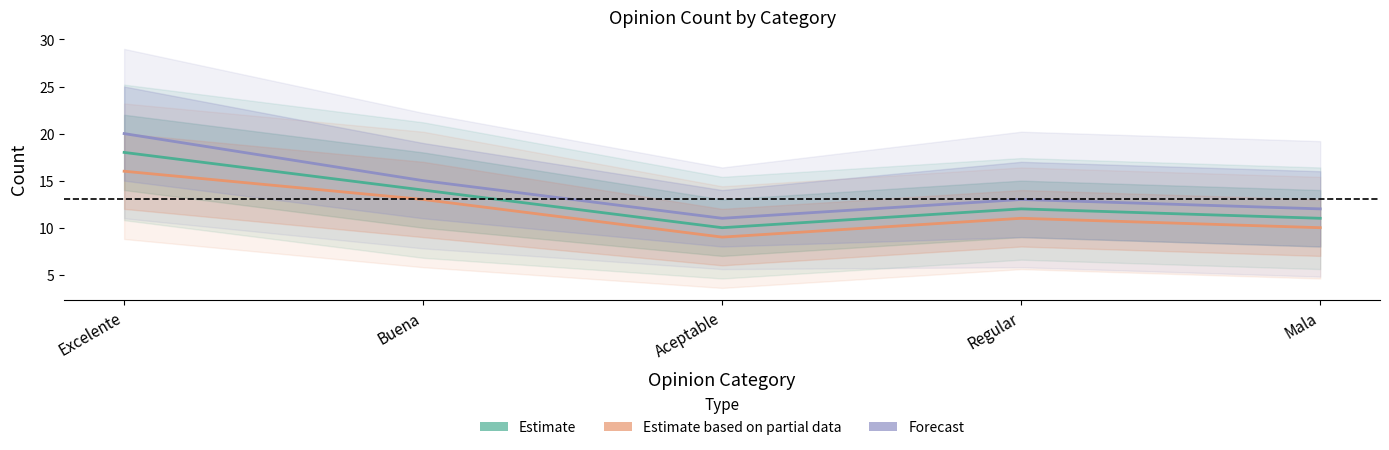

Which series has the widest spread of values?

Forecast